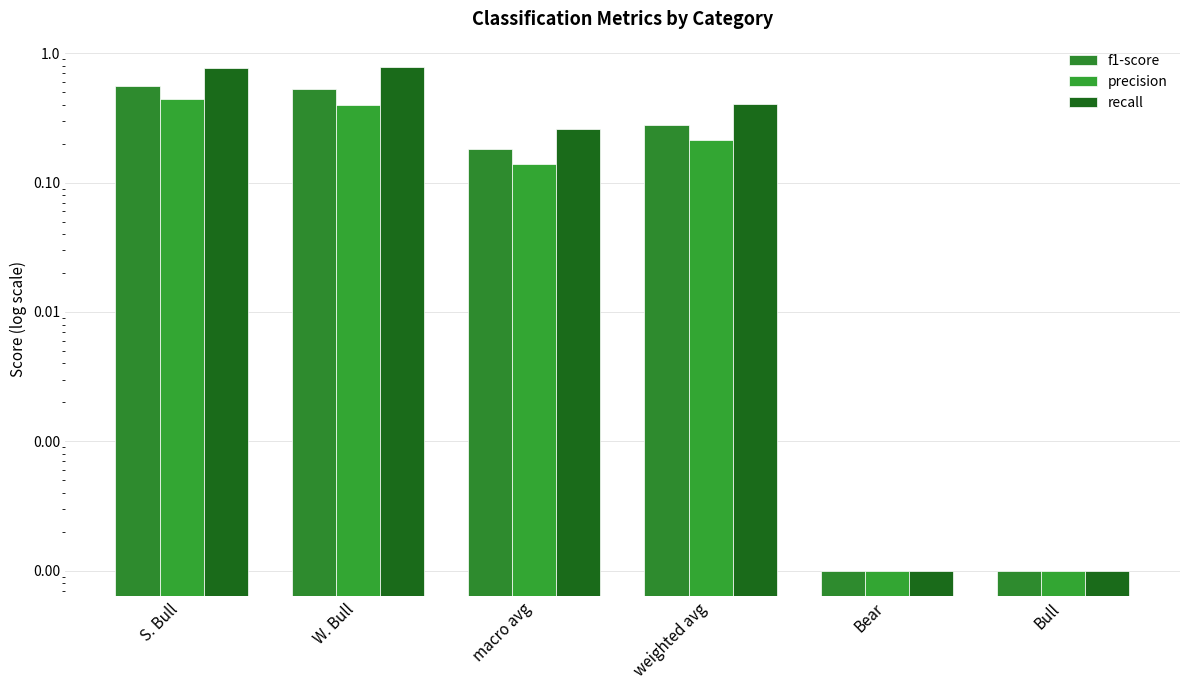

Are the bars grouped side by side (vs. stacked)?

Yes